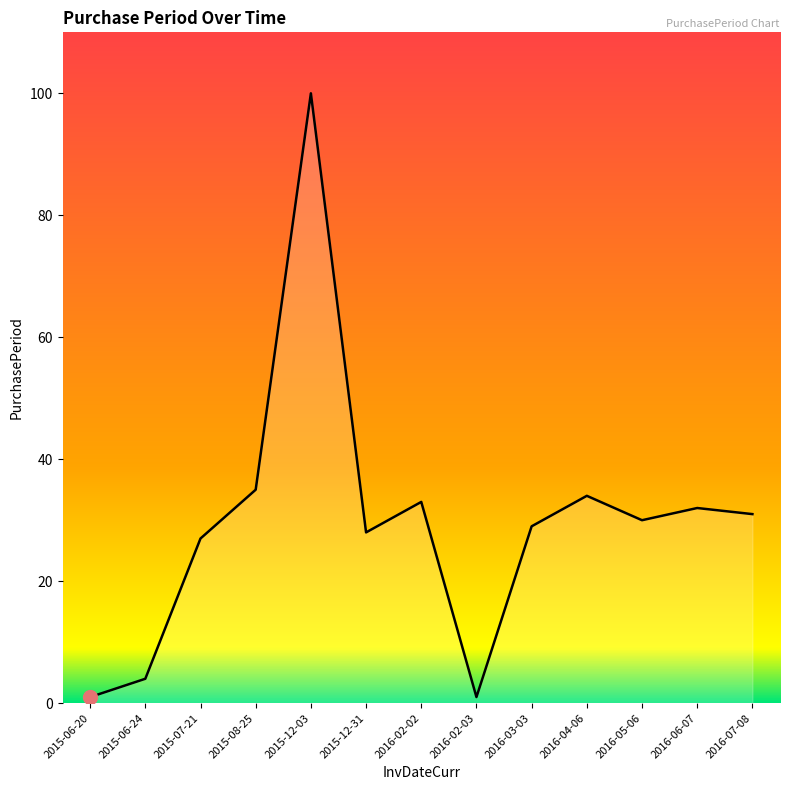

Reading right to left, what are all the values shown in this chart?

2016-07-08=31	2016-06-07=32	2016-05-06=30	2016-04-06=34	2016-03-03=29	2016-02-03=1	2016-02-02=33	2015-12-31=28	2015-12-03=100	2015-08-25=35	2015-07-21=27	2015-06-24=4	2015-06-20=1